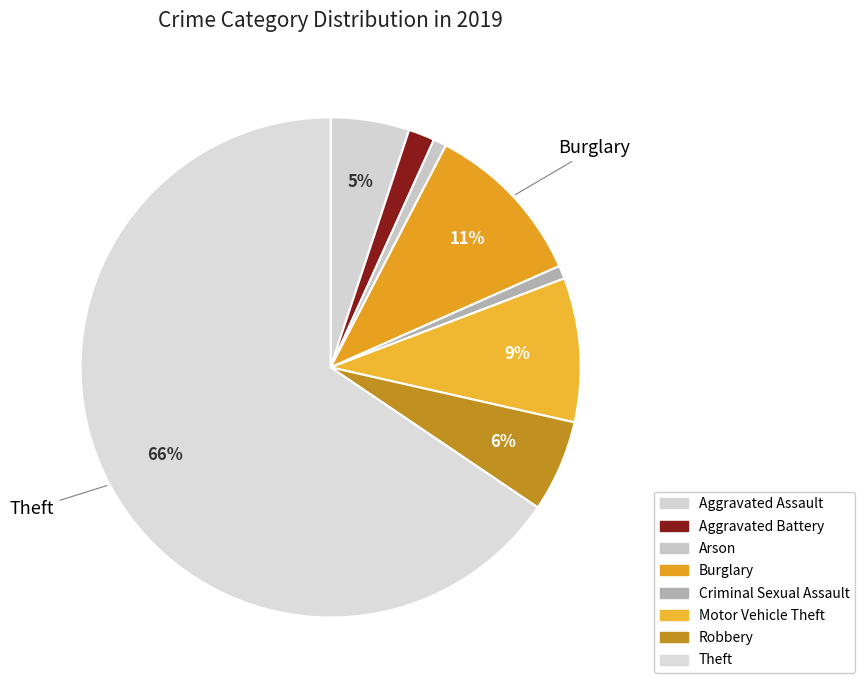

To the nearest percent, what is the difference between the Robbery and Aggravated Battery slice percentages?

4%